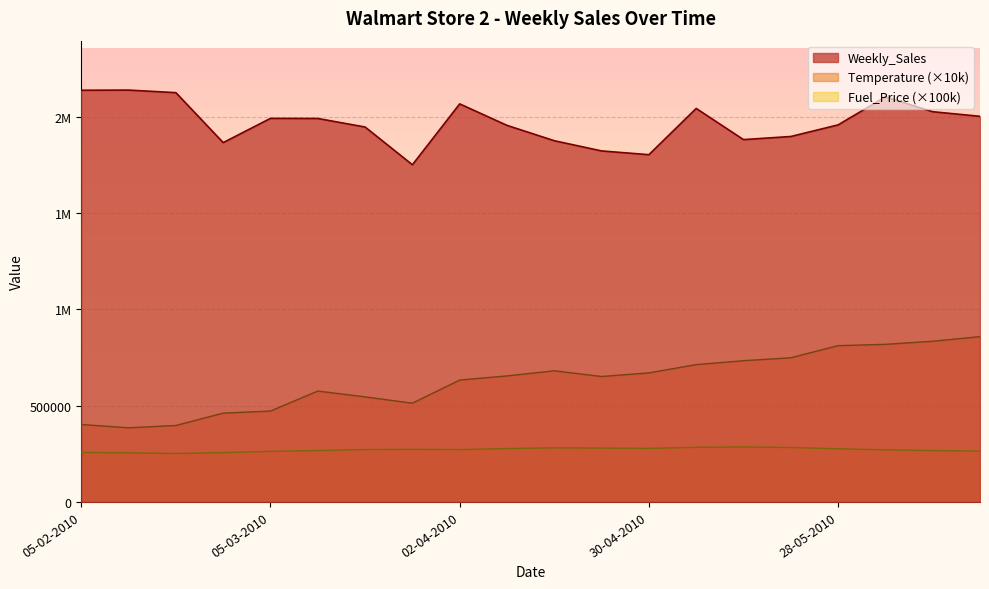

Between 30-04-2010 and 02-04-2010, which is larger?

02-04-2010